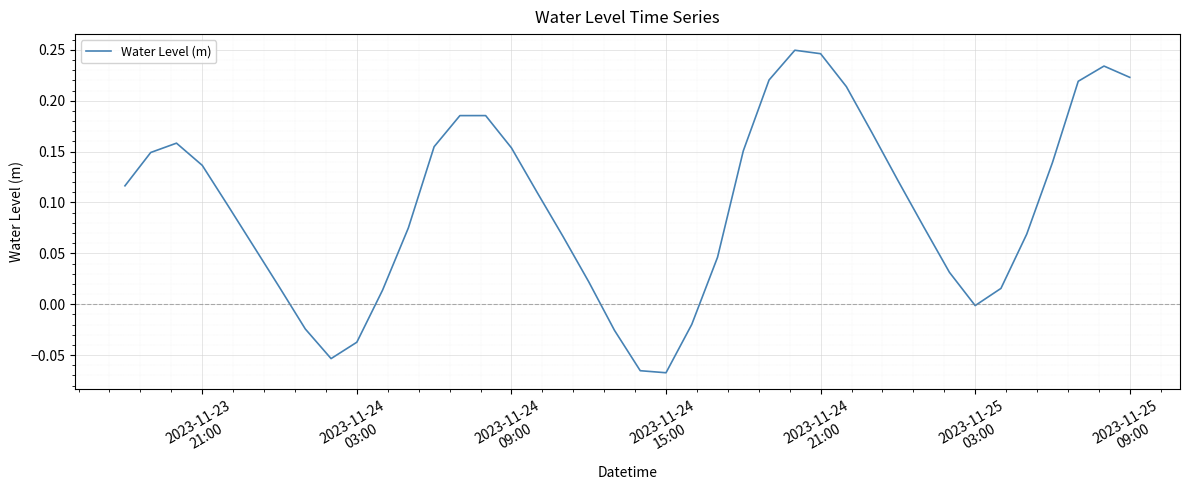

What is the difference between the maximum and minimum values?

0.3